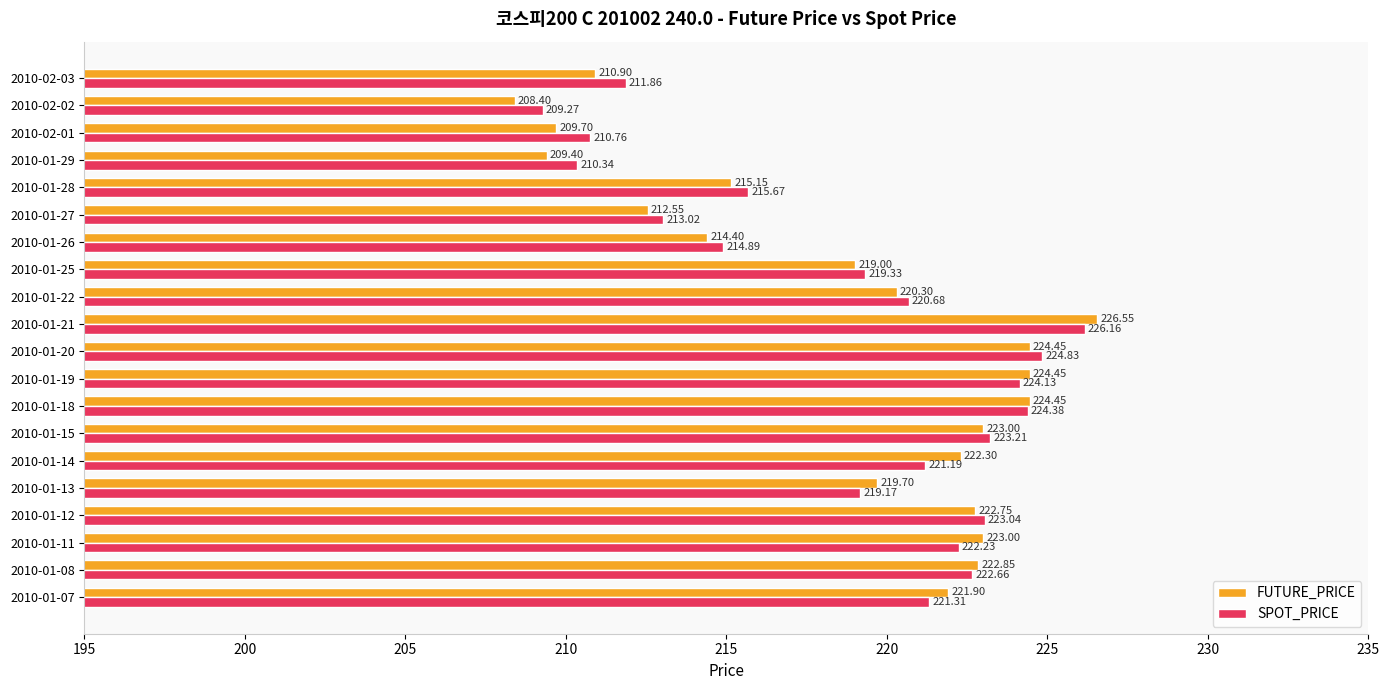

What is the minimum value shown in the chart?

208.4